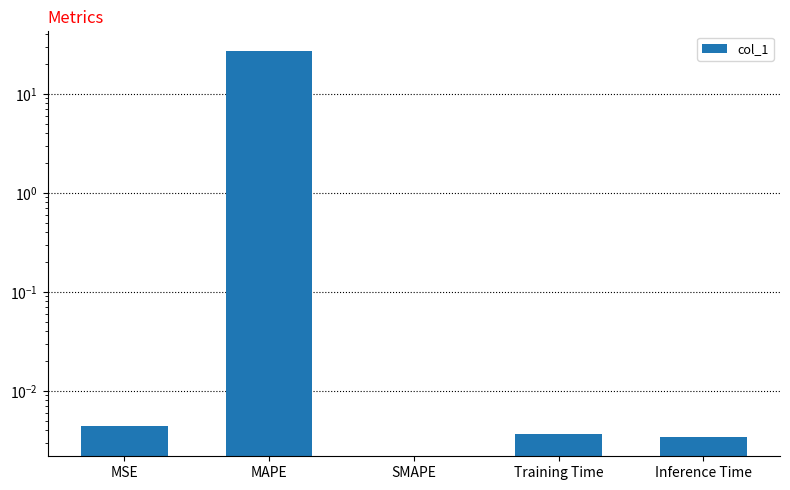

Reading left to right, list all the values displayed in this chart.

MSE=0.0	MAPE=27.2	SMAPE=0.0	Training Time=0.0	Inference Time=0.0